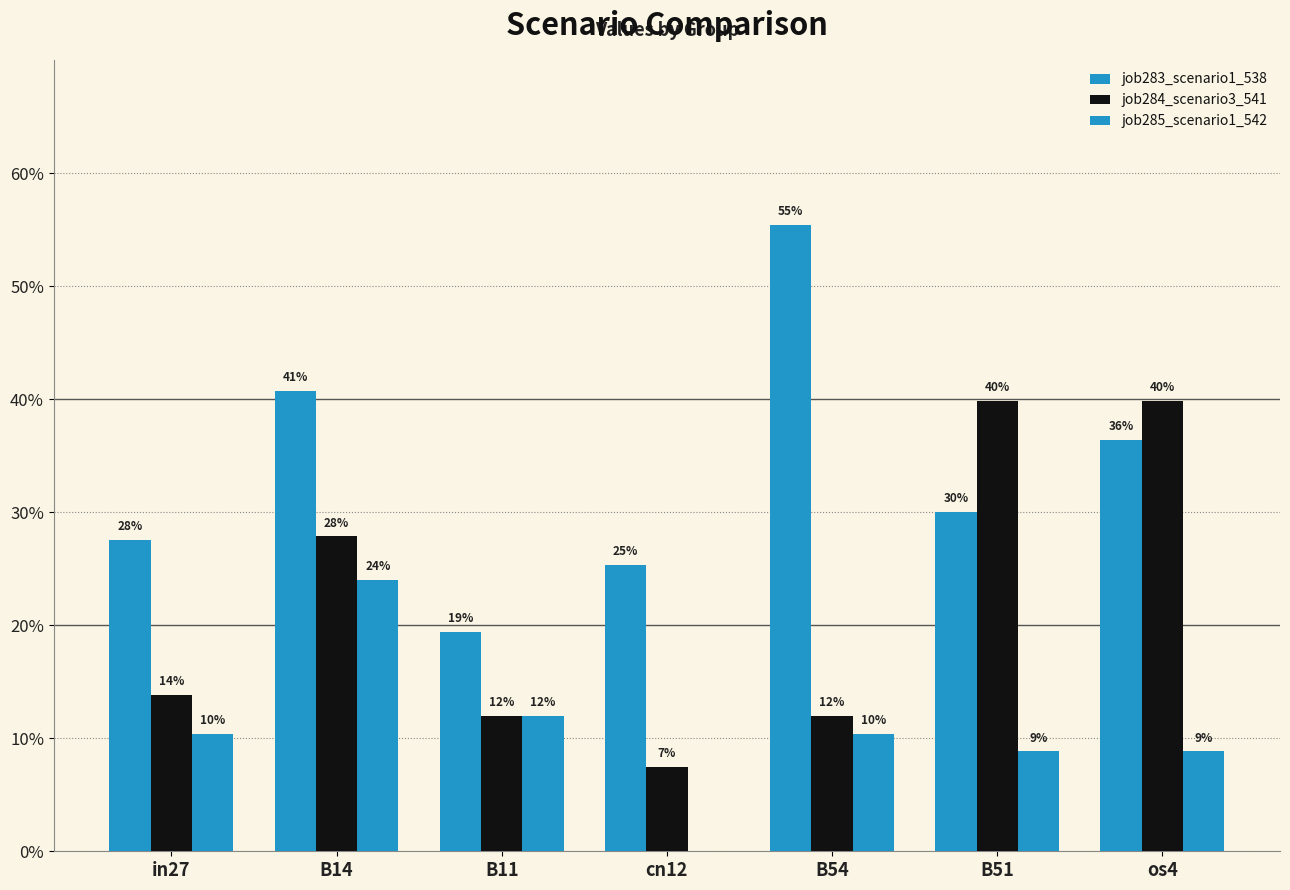

At which category does the chart reach its minimum across all series?

cn12